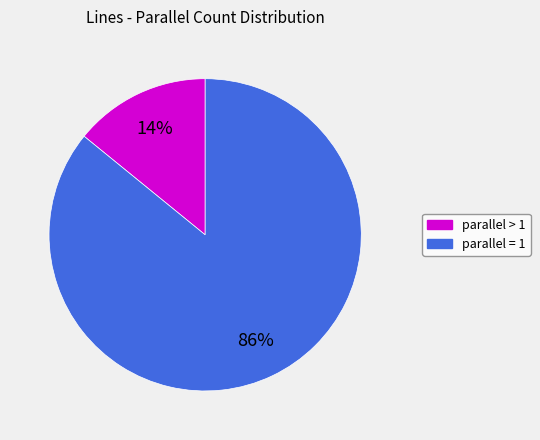

To the nearest percent, what is the difference between the largest and smallest slice percentages?

72%